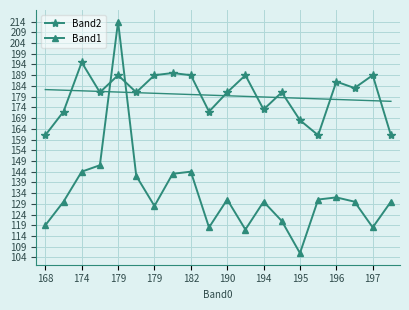

Is this an area chart (filled region under the line)?

No